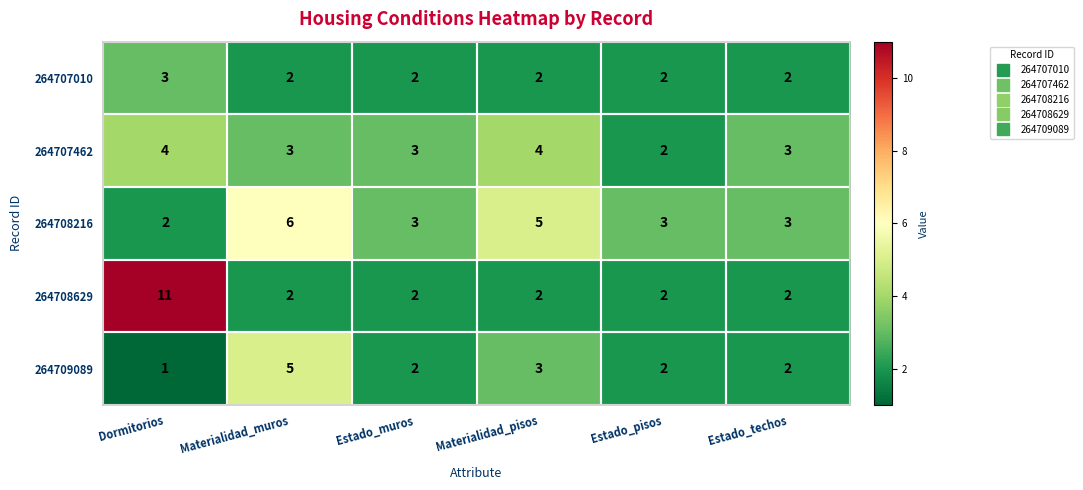

The value of 264708216 at Estado_techos is 5. True or false?

False